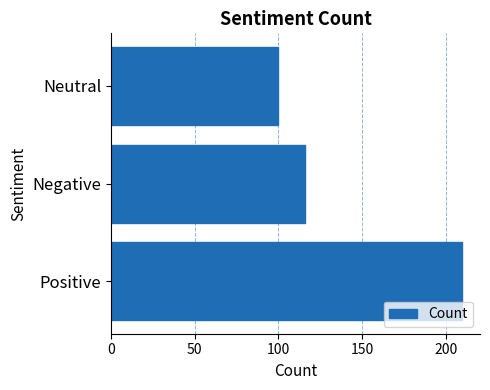

Rank the categories by value from highest to lowest.

Positive, Negative, Neutral